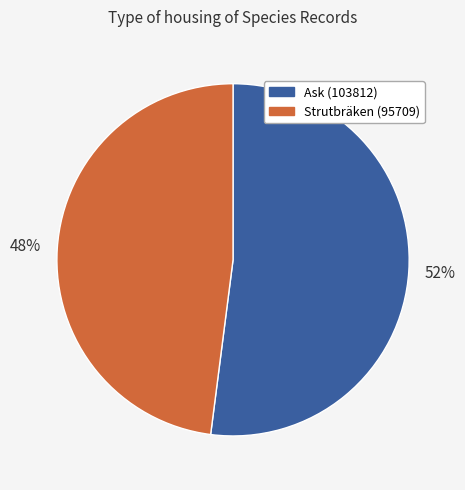

Which slice represents more than half of the pie?

Ask (103812)